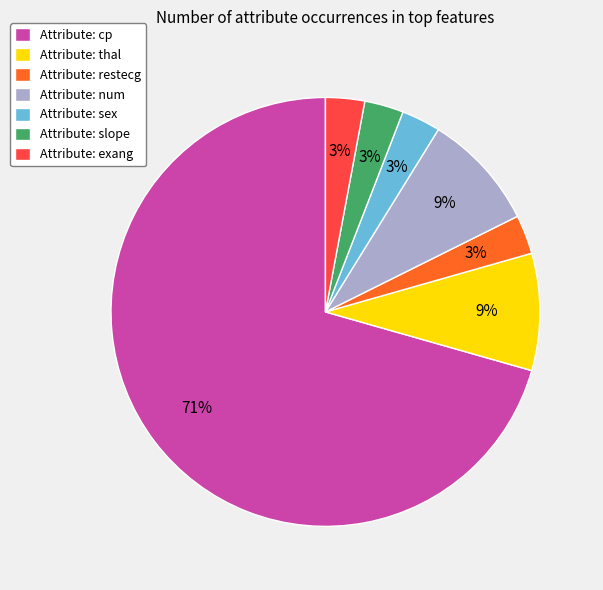

How many segments does this pie chart have?

7